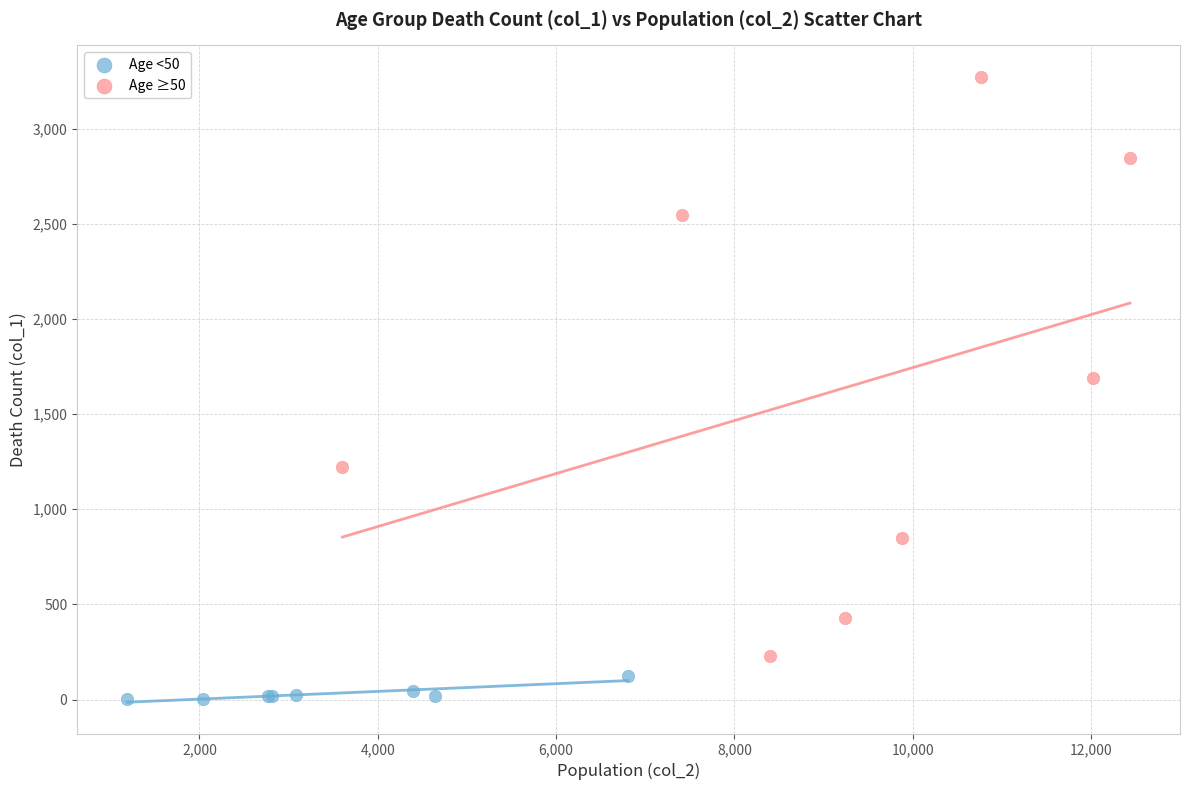

Which series contains the lowest Y value?

Age <50